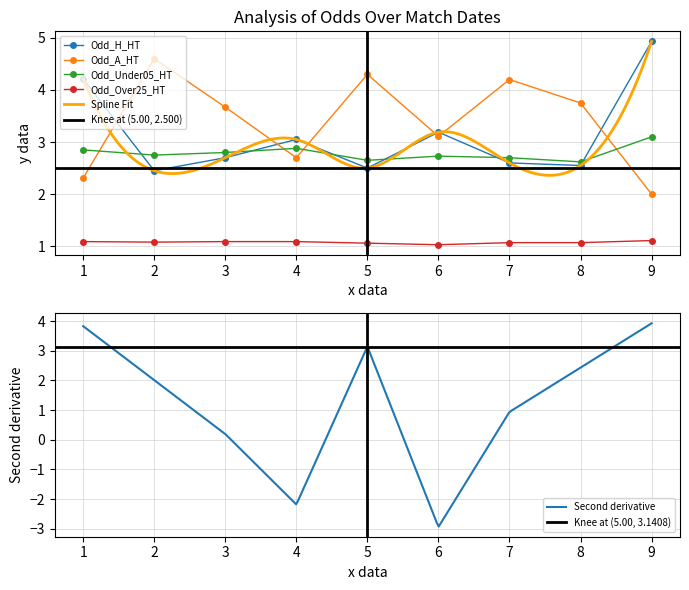

What is the lowest value of the Odd_Over25_HT series?

1.0